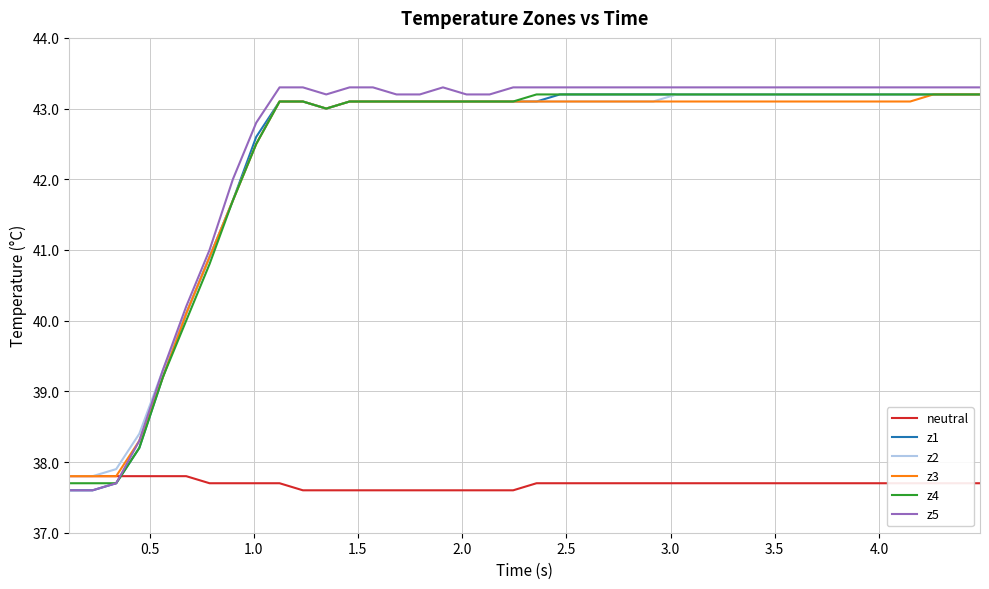

Which series has the largest range (max minus min)?

z5